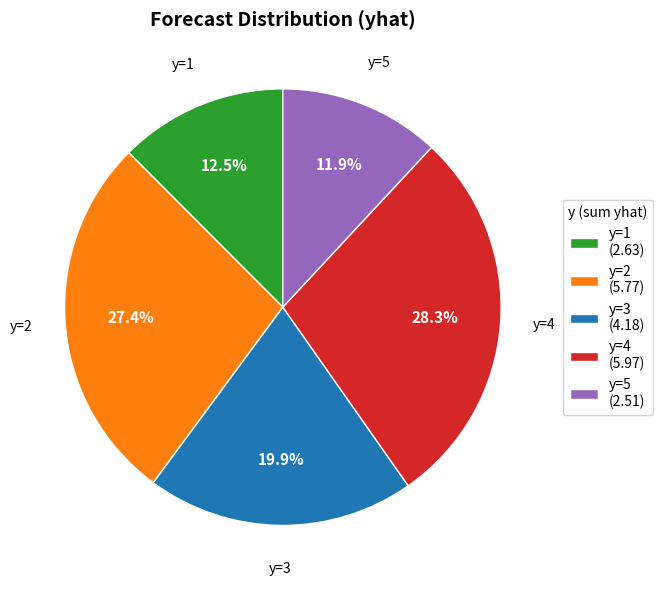

What is the smallest slice in the pie chart?

y=5 (2.51)